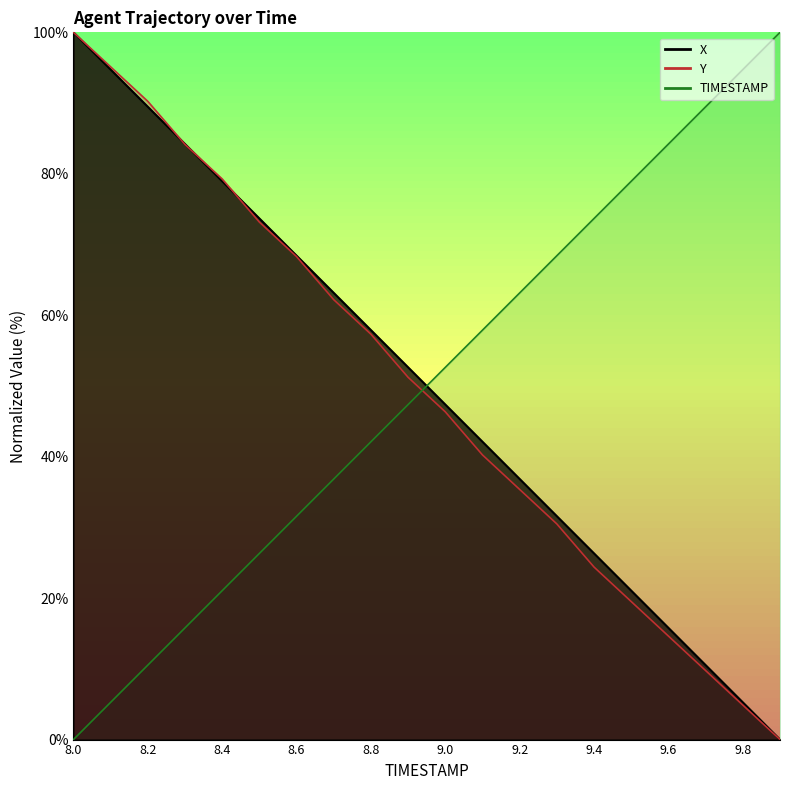

What is the total value across all series at 8.5?

173.2